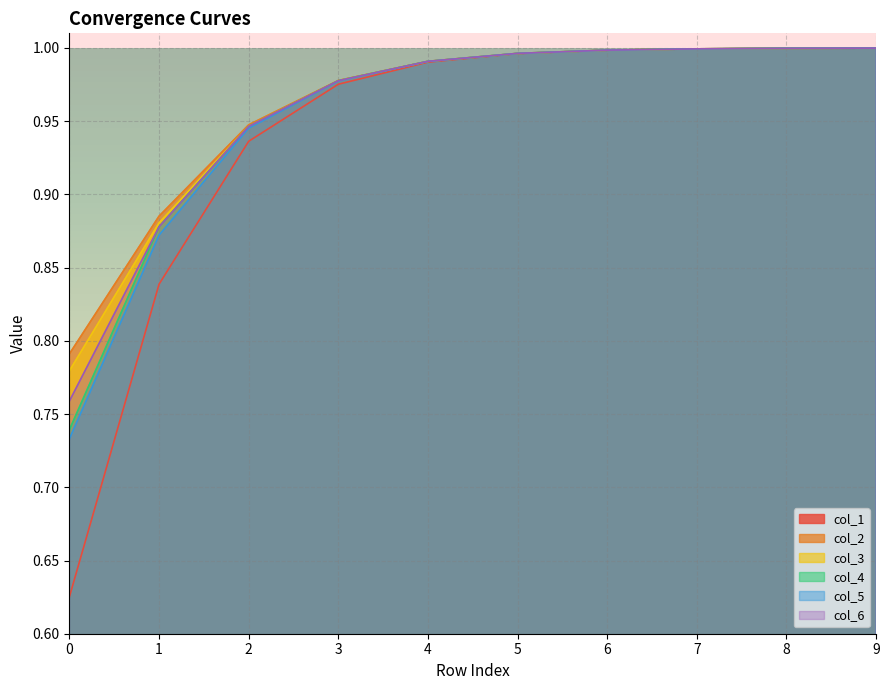

Read the col_2 value at 9.

1.0